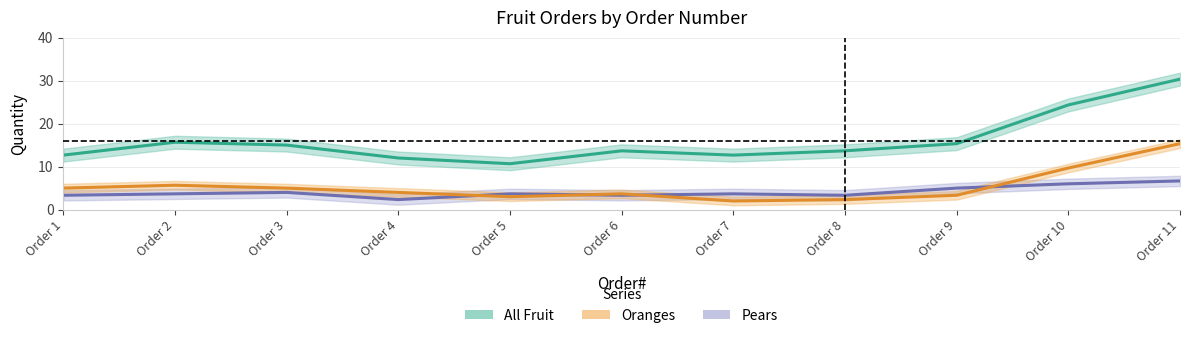

What is the total value across all series at Order 10?

40.0